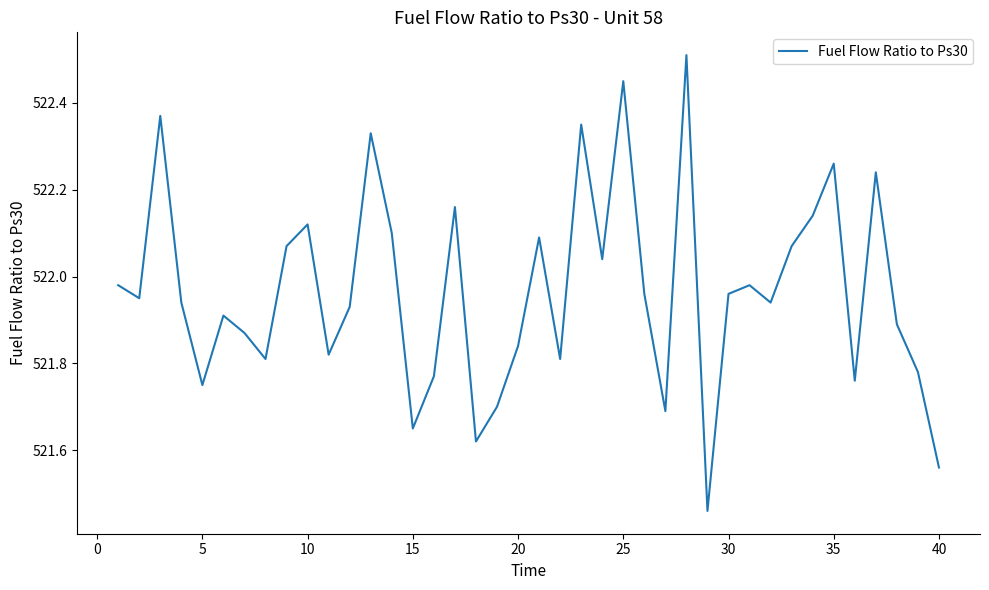

How many lines are shown in the chart?

1